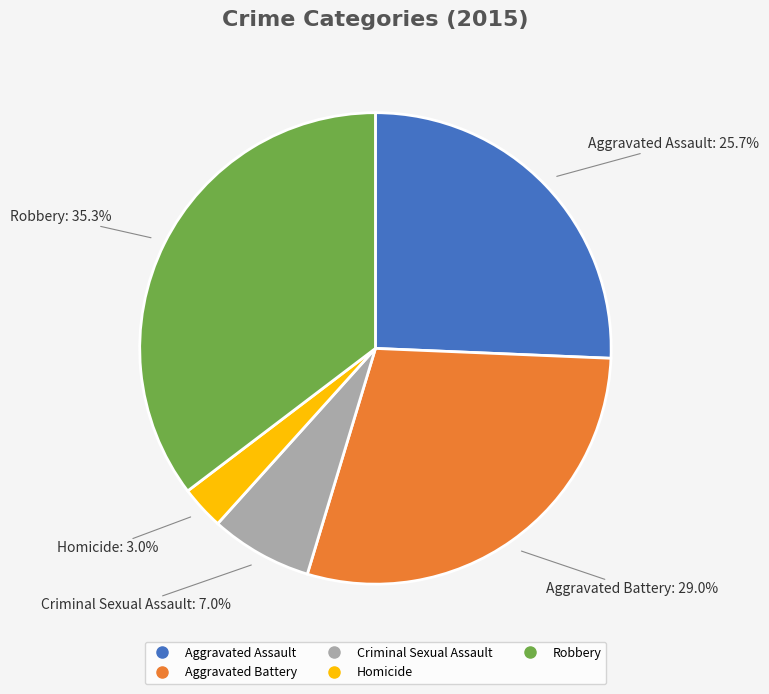

What portion of the pie excludes Criminal Sexual Assault?

93.0%